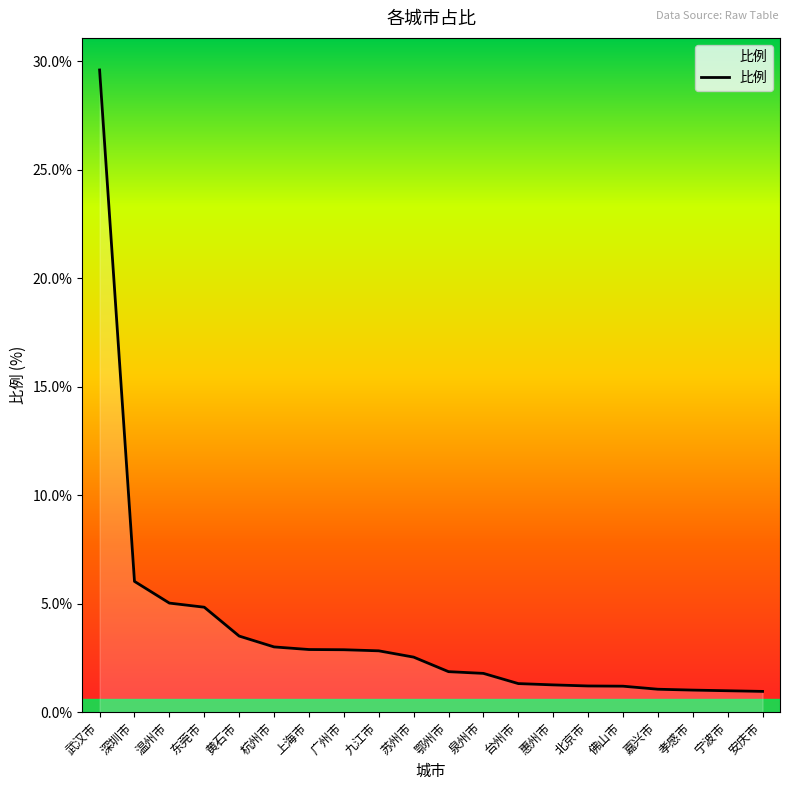

What is the maximum value shown in the chart?

29.6